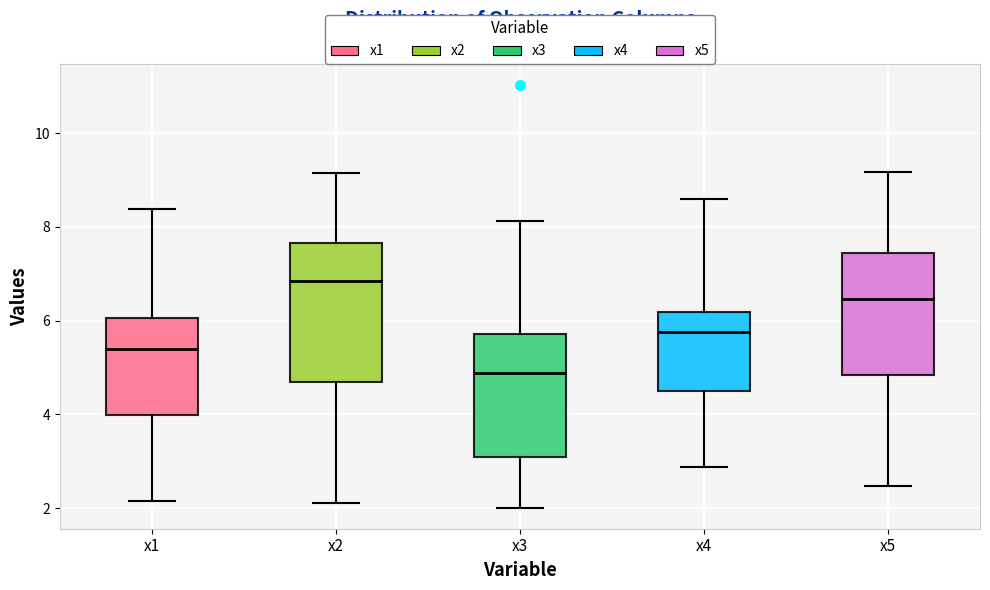

Which box has the lowest median line?

x3